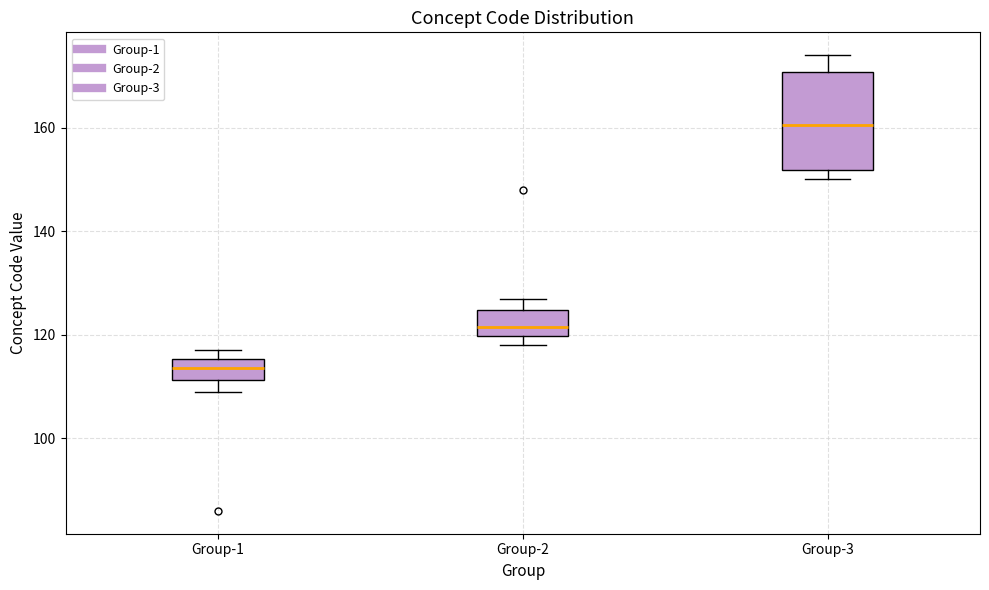

Reading left to right, transcribe this box plot: for each box, give where its median line is, the range the box spans, and where its two whiskers end, as read against the y-axis. The values are not printed on the chart, so give them approximately, as read against the axis.

Group-1: median 114, box 112 to 116, whiskers 110 to 118
Group-2: median 122, box 120 to 124, whiskers 118 to 128
Group-3: median 160, box 152 to 170, whiskers 150 to 174